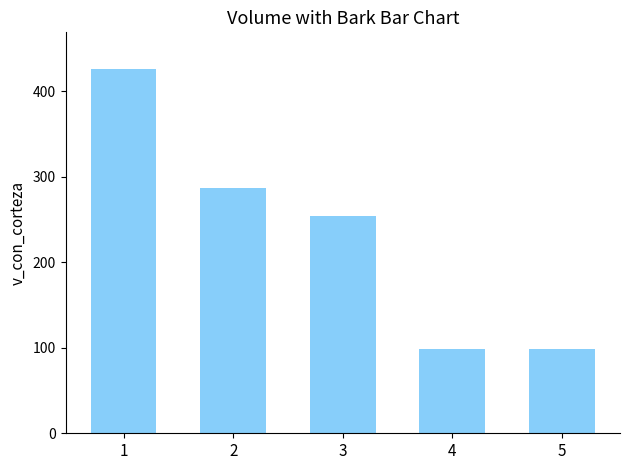

The value at 4 is 156.2. True or false?

False